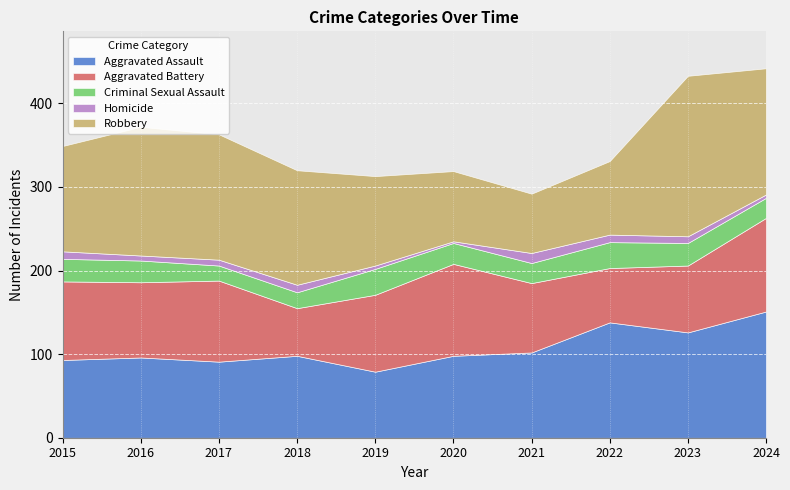

The value of Aggravated Battery at 2021 is 83. True or false?

True